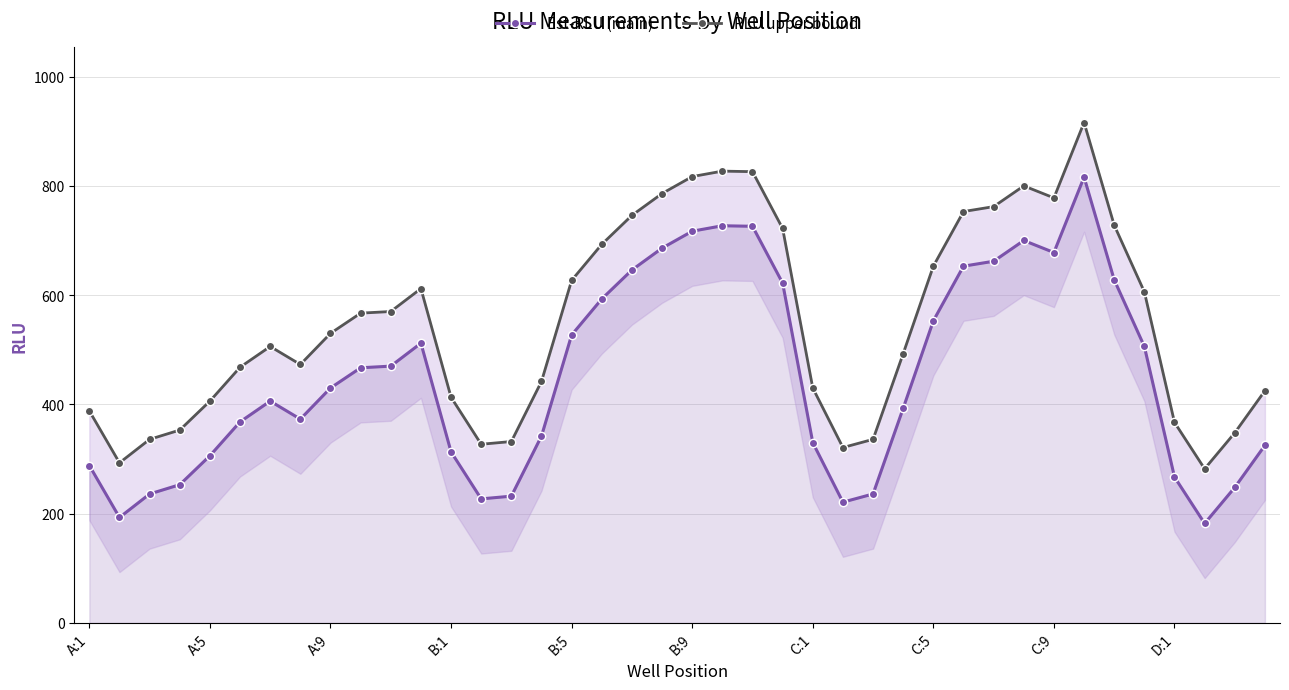

What is the sum of the Est-RLU (main) values at C:5 and B:1?

866